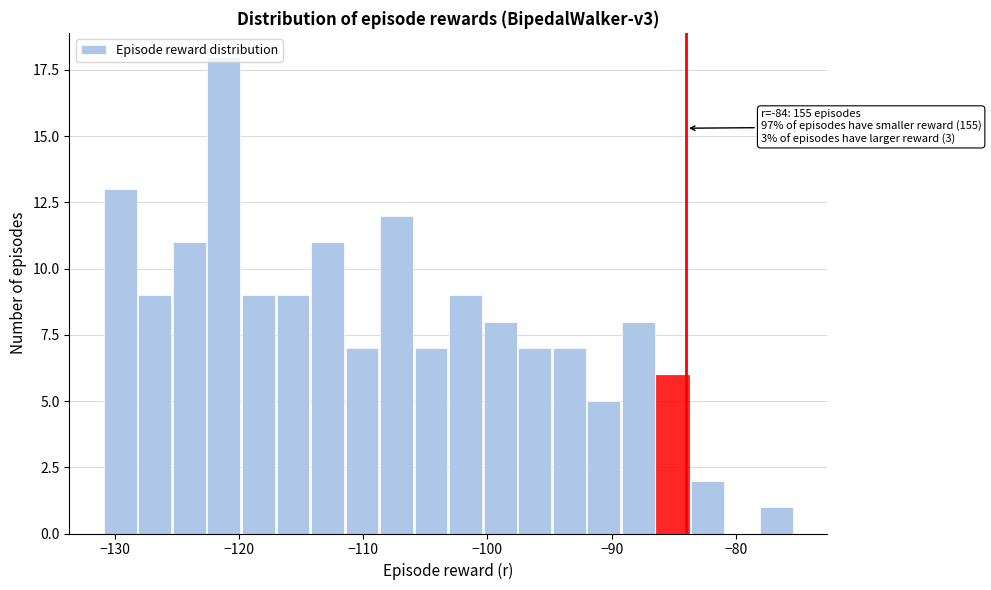

Around what value on the x-axis is the tallest bar? Give the approximate position of its centre, as read against the axis.

-121